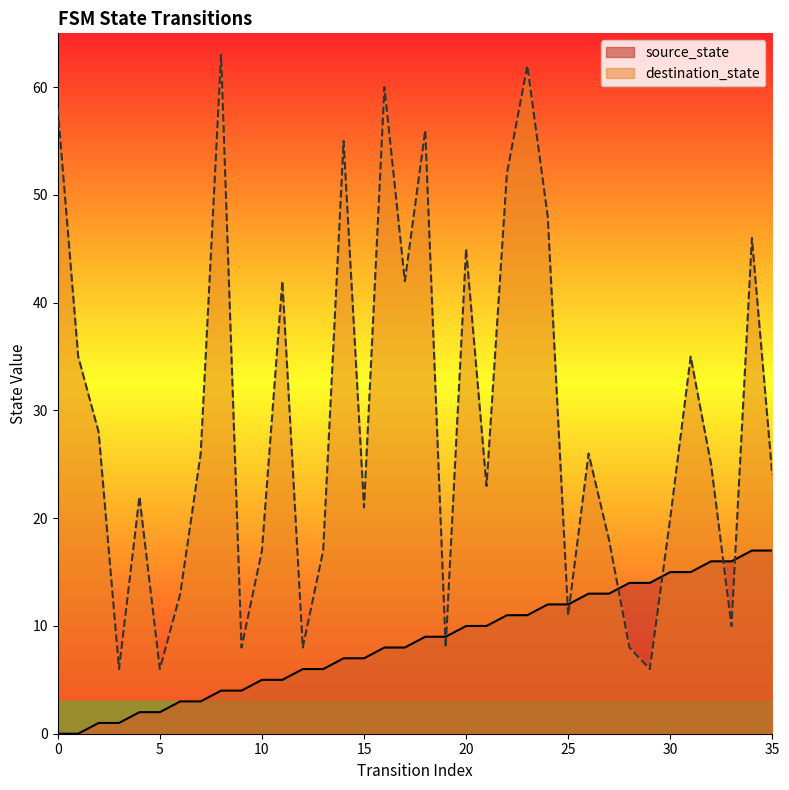

What is the difference between the highest and lowest values at 13?

11